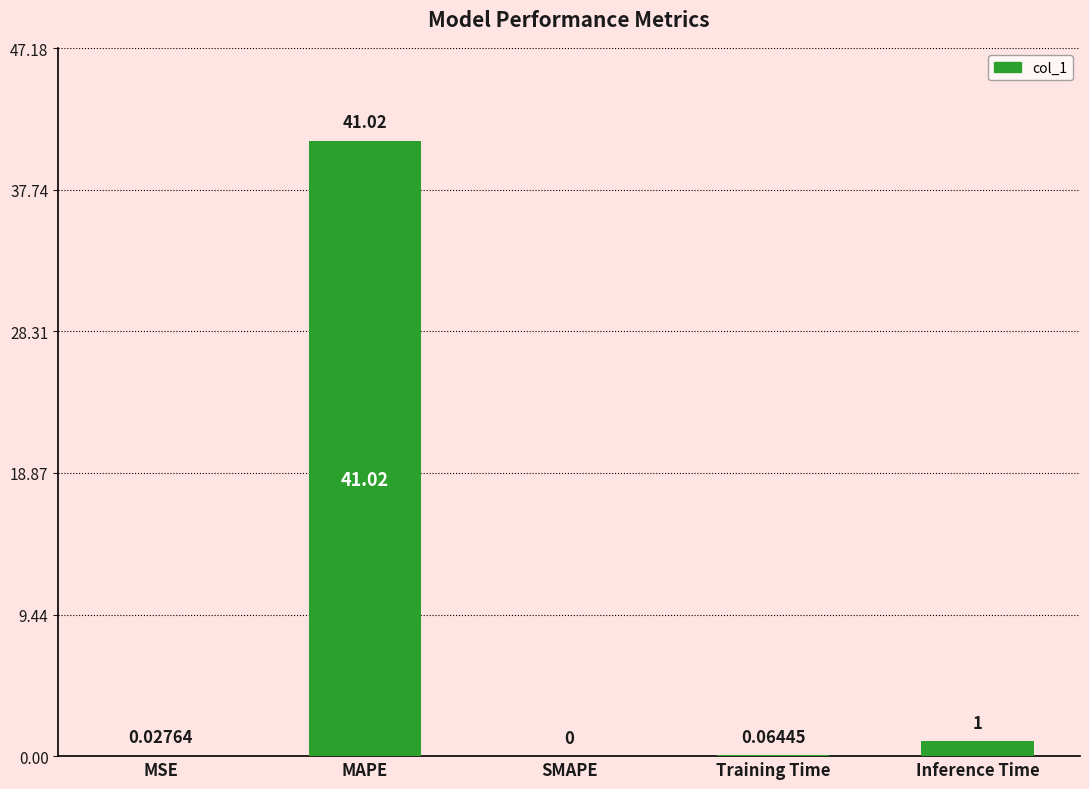

Between Inference Time and MSE, which is larger?

Inference Time